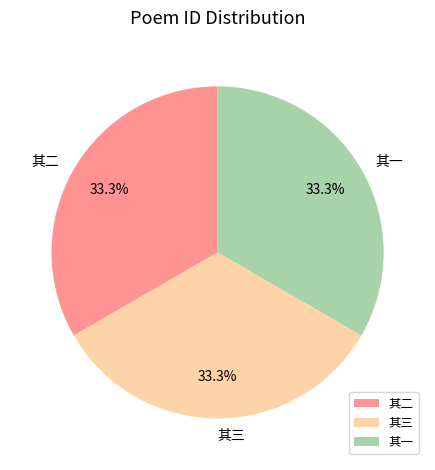

Does 其二 account for over 50% of the chart?

No